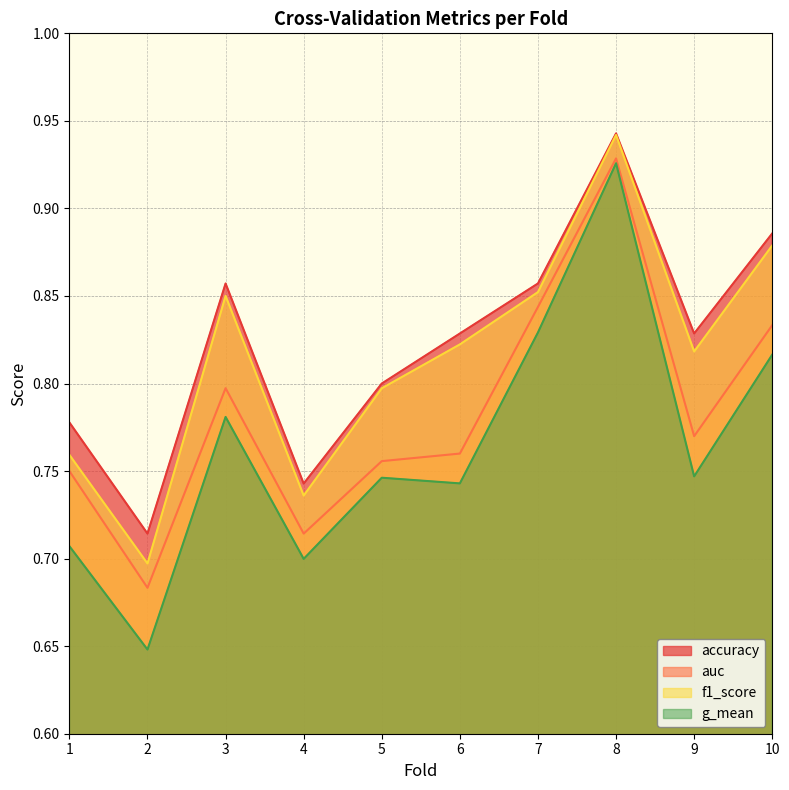

Rank the categories by f1_score value from lowest to highest.

2, 4, 1, 5, 9, 6, 3, 7, 10, 8